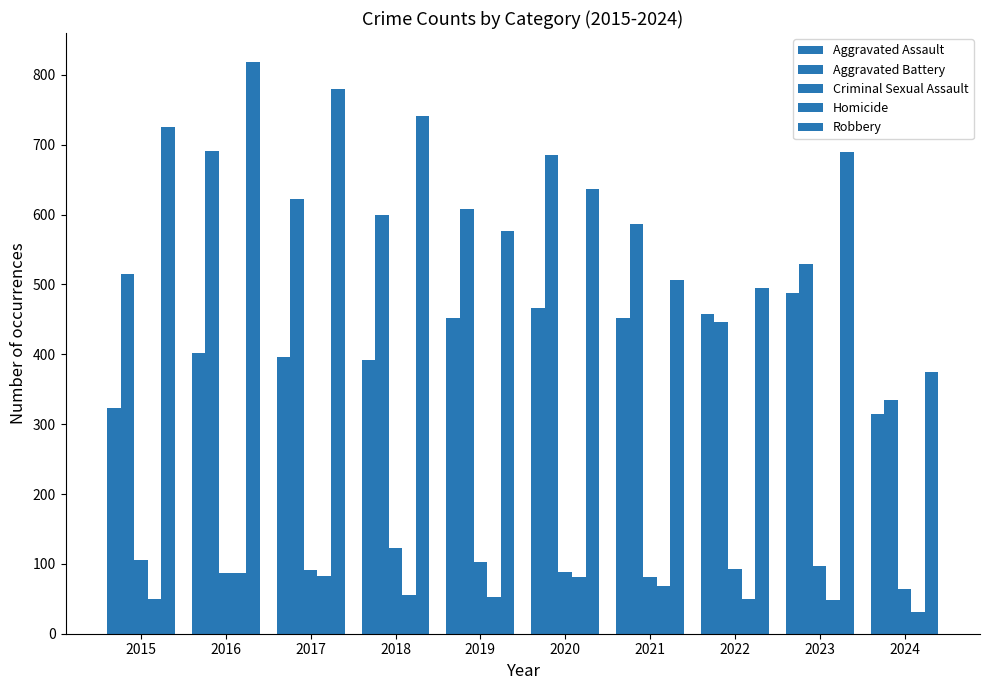

What is the highest value of the Aggravated Battery series?

691